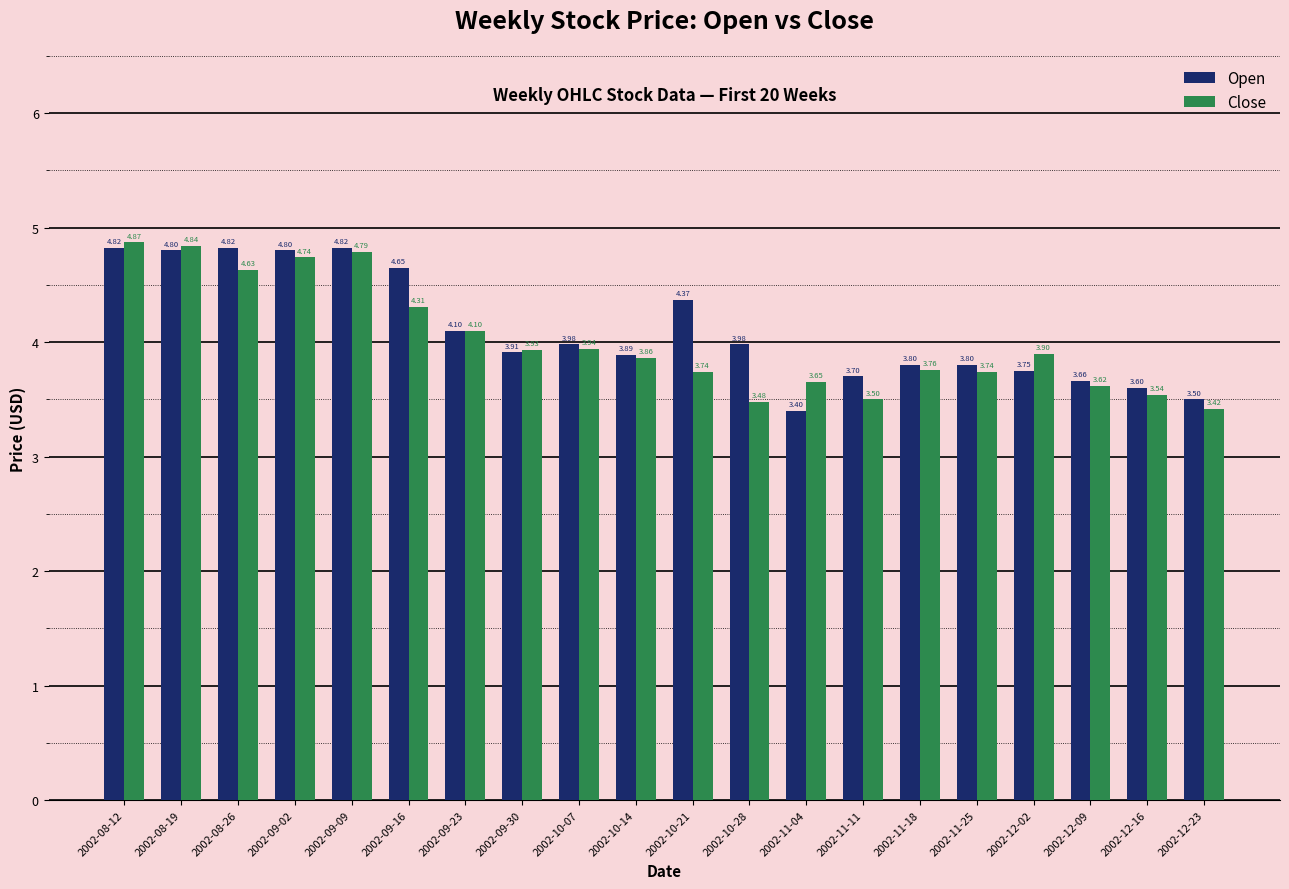

The value of Open at 2002-11-25 is 6.0. True or false?

False